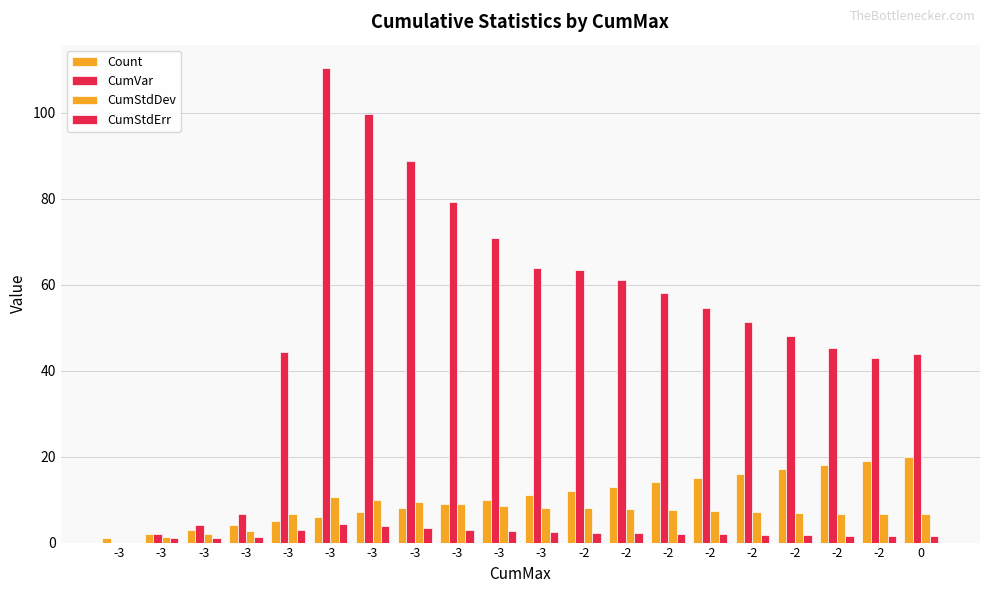

What is the average value of the CumStdDev series?

6.6